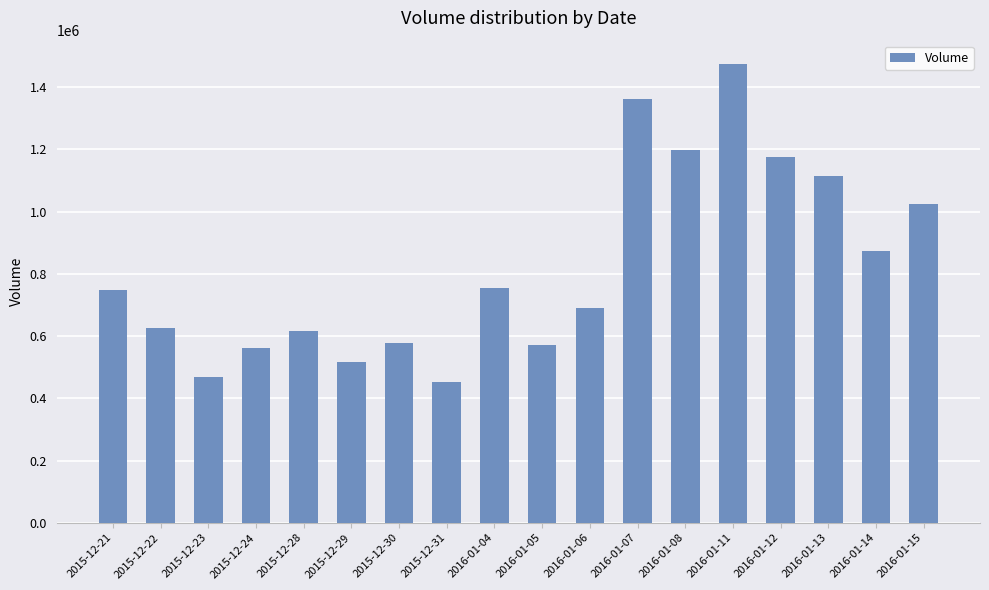

The chart shows a value of 577700 at 2015-12-30. True or false?

True